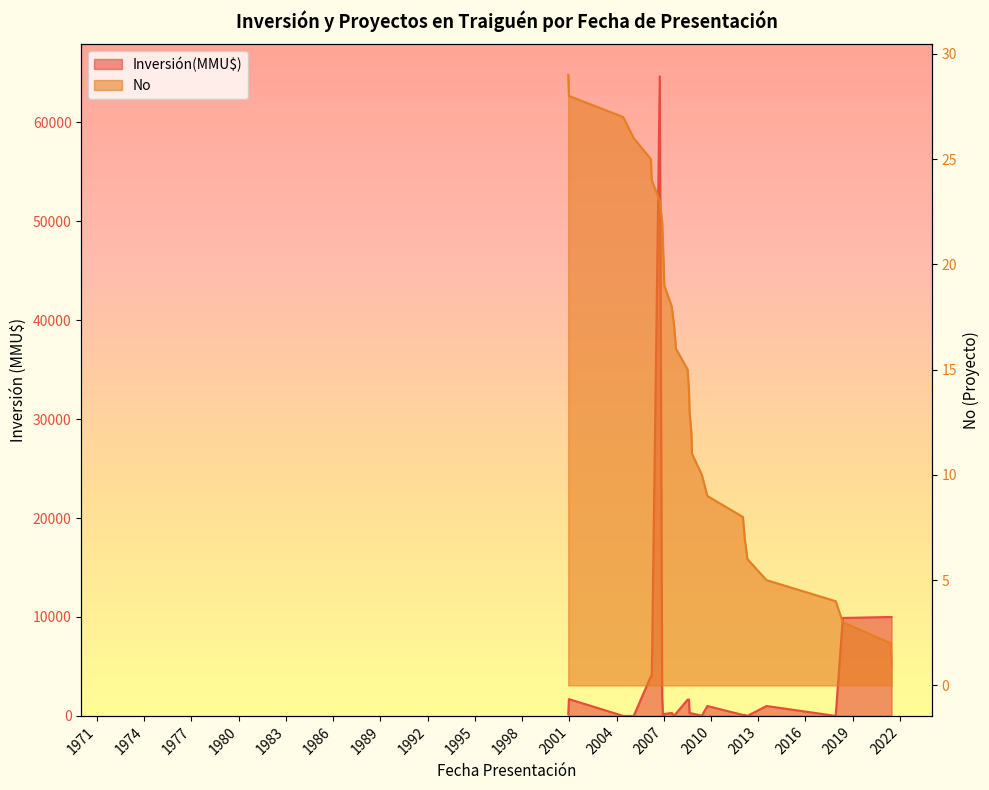

What is the greatest value displayed?

29